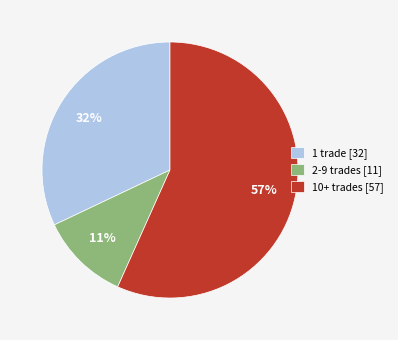

To the nearest percent, what is the average slice percentage?

33%